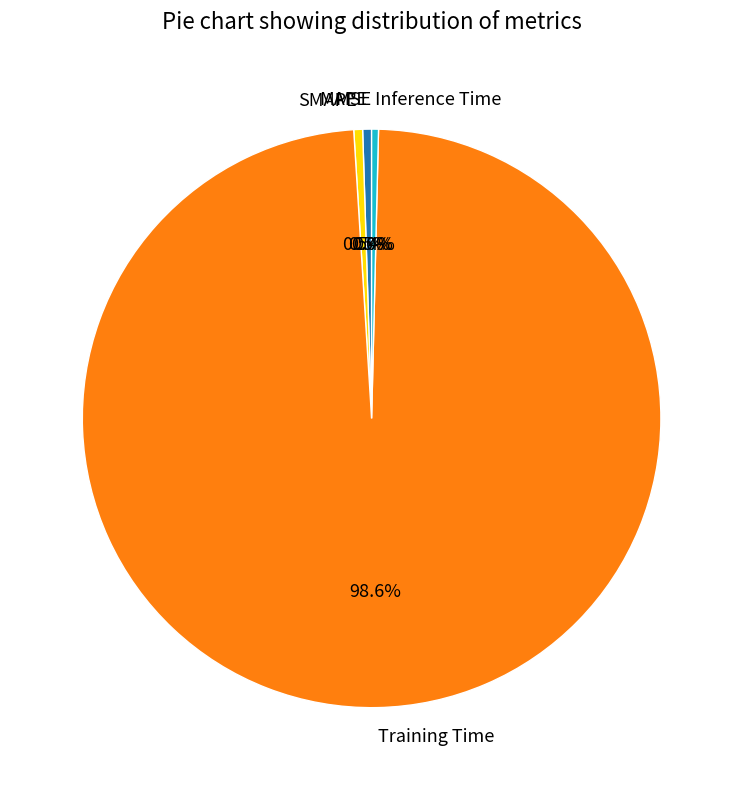

To the nearest percent, what is the average slice percentage?

20%